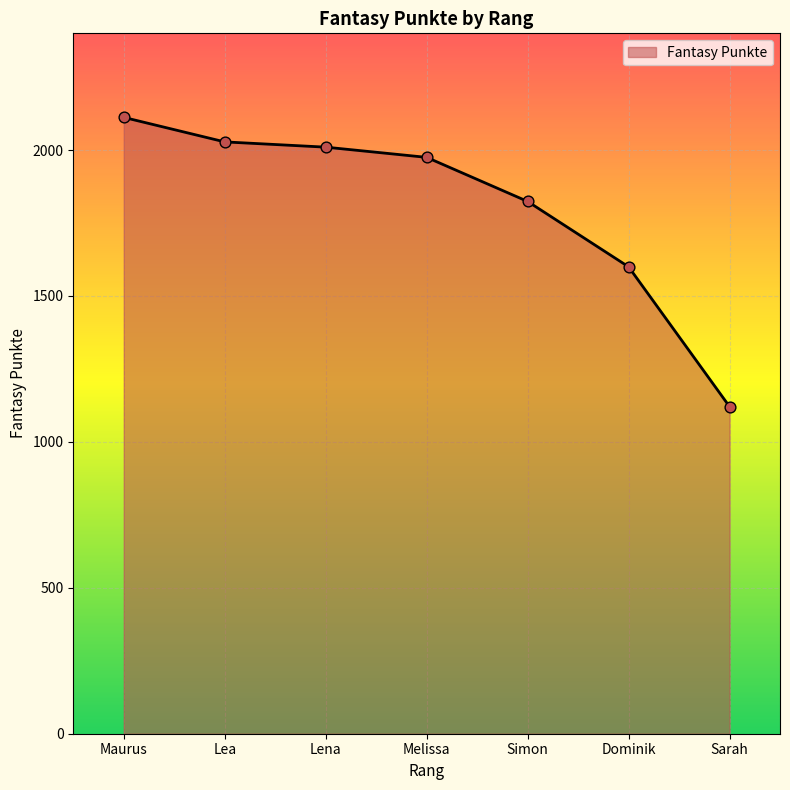

What is the ratio of the value at Simon to the value at Lena?

0.9